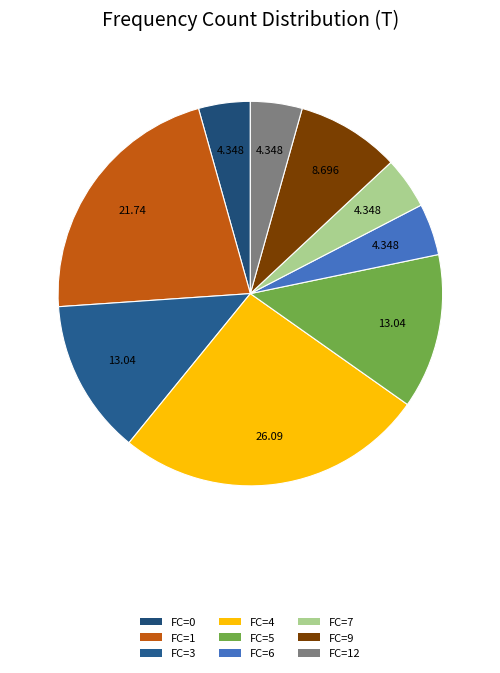

Count the number of slices in the pie.

9